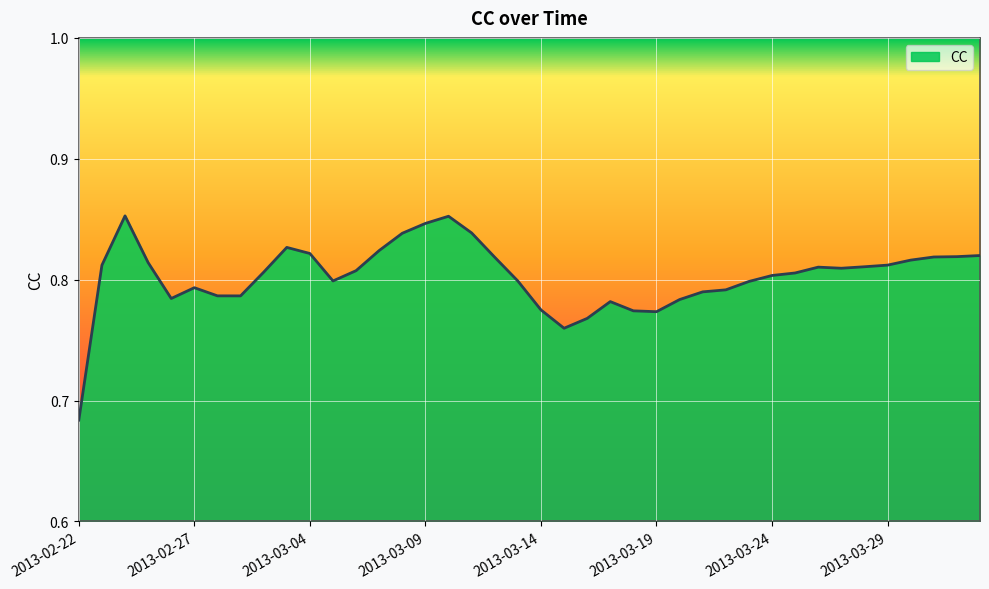

Is this an area chart (filled region under the line)?

Yes